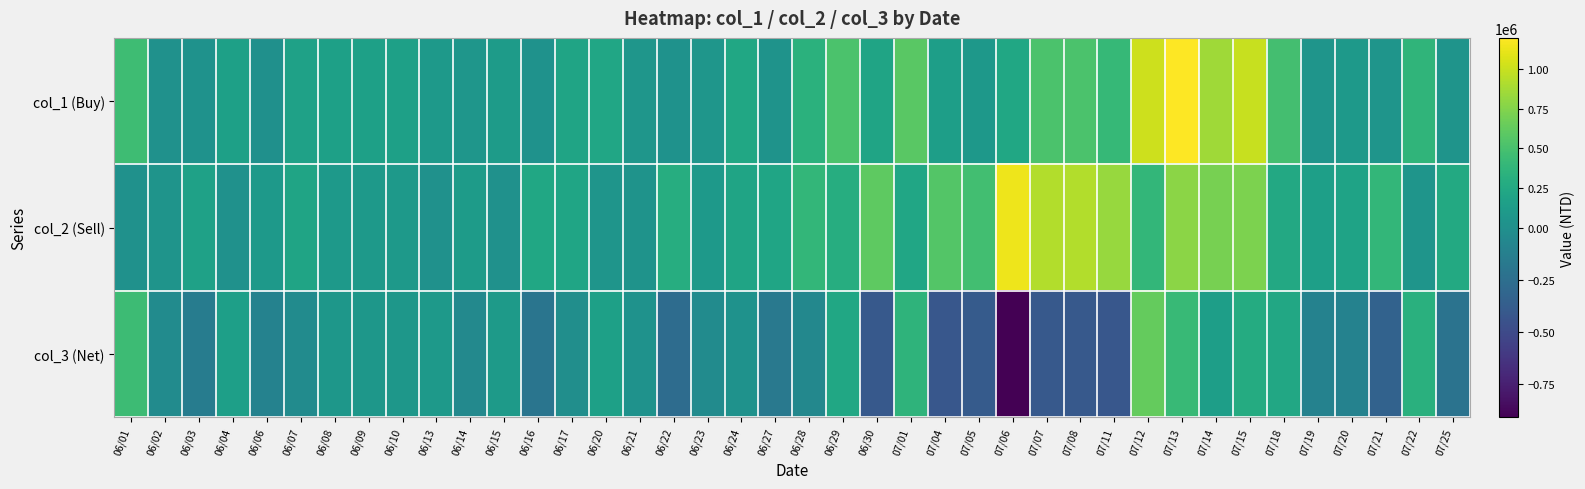

Reading left to right, list all the values displayed in this chart.

col_1 (Buy): 06/01=452000	06/02=10000	06/03=22000	06/04=167000	06/06=0	06/07=175000	06/08=162000	06/09=162000	06/10=162000	06/13=102000	06/14=65000	06/15=121000	06/16=28000	06/17=200000	06/20=219000	06/21=61000	06/22=23000	06/23=64000	06/24=225000	06/27=31000	06/28=328000	06/29=521000	06/30=200000	07/01=581000	07/04=148000	07/05=83000	07/06=227000	07/07=518000	07/08=518000	07/11=410000	07/12=1018000	07/13=1197000	07/14=856000	07/15=996000	07/18=485000	07/19=54000	07/20=92000	07/21=53000	07/22=368000	07/25=42000
col_2 (Sell): 06/01=10000	06/02=40000	06/03=170000	06/04=10000	06/06=100000	06/07=204000	06/08=93000	06/09=93000	06/10=93000	06/13=14000	06/14=121000	06/15=18000	06/16=228000	06/17=210000	06/20=55000	06/21=35000	06/22=291000	06/23=97000	06/24=204000	06/27=207000	06/28=387000	06/29=296000	06/30=604000	07/01=219000	07/04=560000	07/05=468000	07/06=1135000	07/07=921000	07/08=921000	07/11=828000	07/12=385000	07/13=779000	07/14=710000	07/15=724000	07/18=248000	07/19=157000	07/20=195000	07/21=392000	07/22=48000	07/25=260000
col_3 (Net): 06/01=442000	06/02=-30000	06/03=-148000	06/04=157000	06/06=-100000	06/07=-29000	06/08=69000	06/09=69000	06/10=69000	06/13=88000	06/14=-56000	06/15=103000	06/16=-200000	06/17=-10000	06/20=164000	06/21=26000	06/22=-268000	06/23=-33000	06/24=21000	06/27=-176000	06/28=-59000	06/29=225000	06/30=-404000	07/01=362000	07/04=-412000	07/05=-385000	07/06=-908000	07/07=-403000	07/08=-403000	07/11=-418000	07/12=633000	07/13=418000	07/14=146000	07/15=272000	07/18=237000	07/19=-103000	07/20=-103000	07/21=-339000	07/22=320000	07/25=-218000